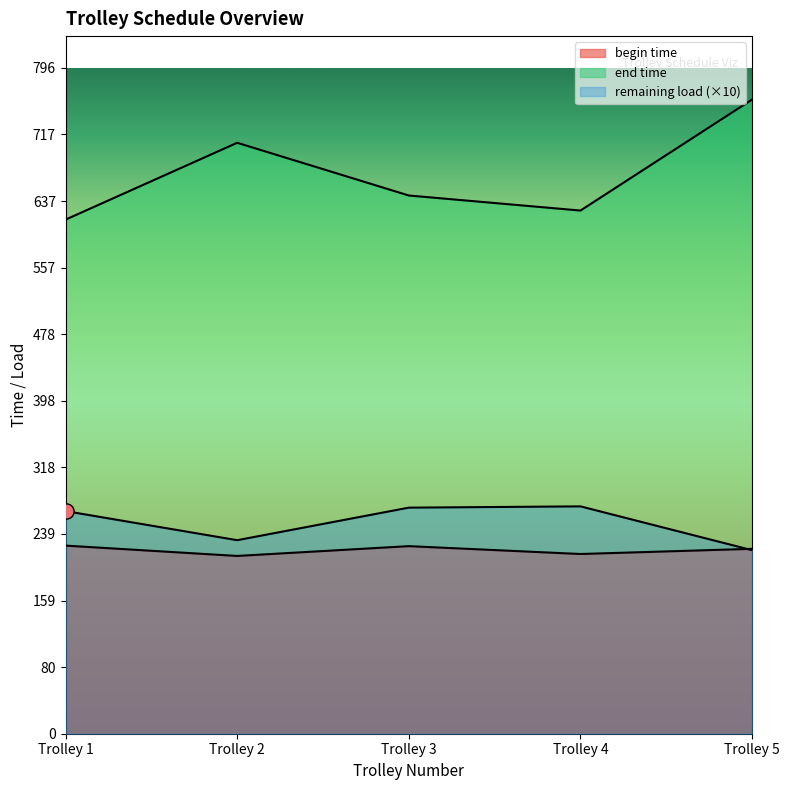

Which series has the largest total across all categories?

end time